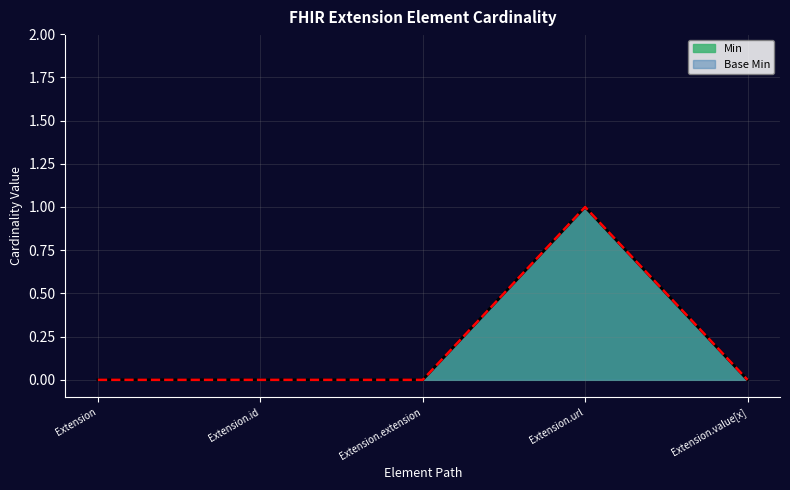

Does the chart display data point markers on the line(s)?

No